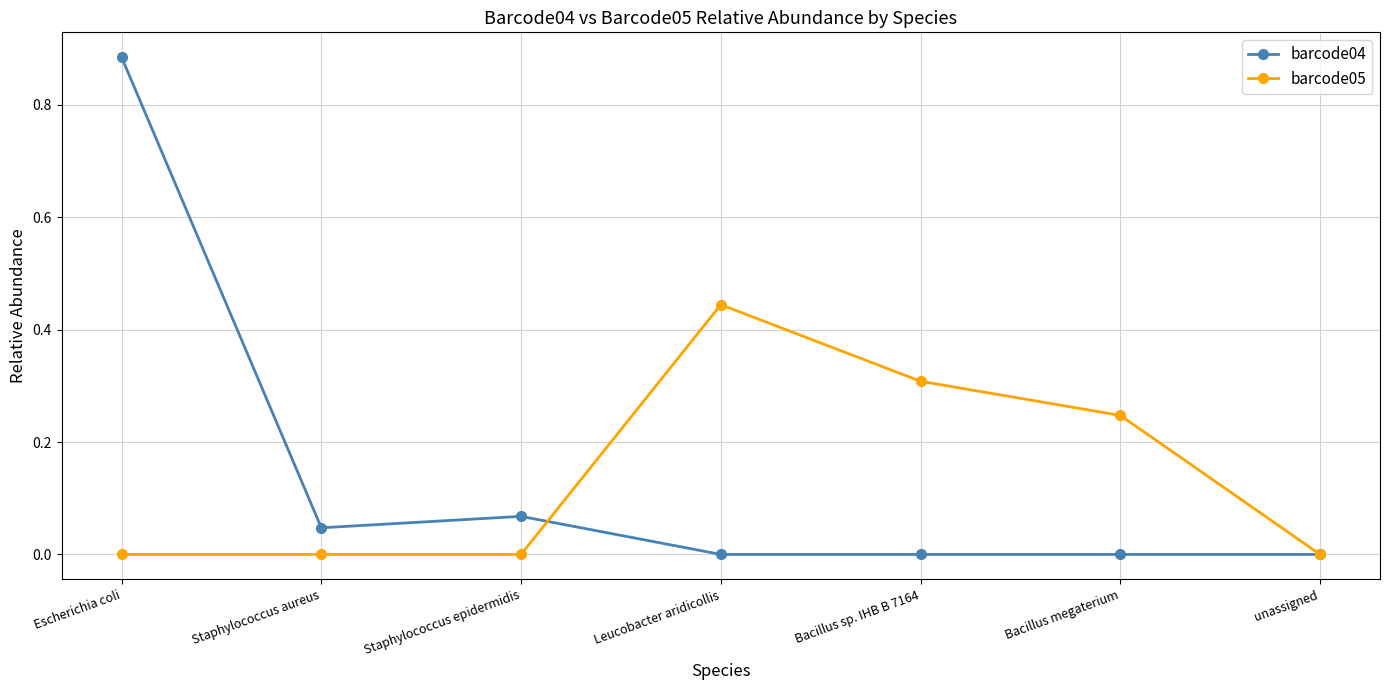

At which category is the sum across all series the highest?

Escherichia coli